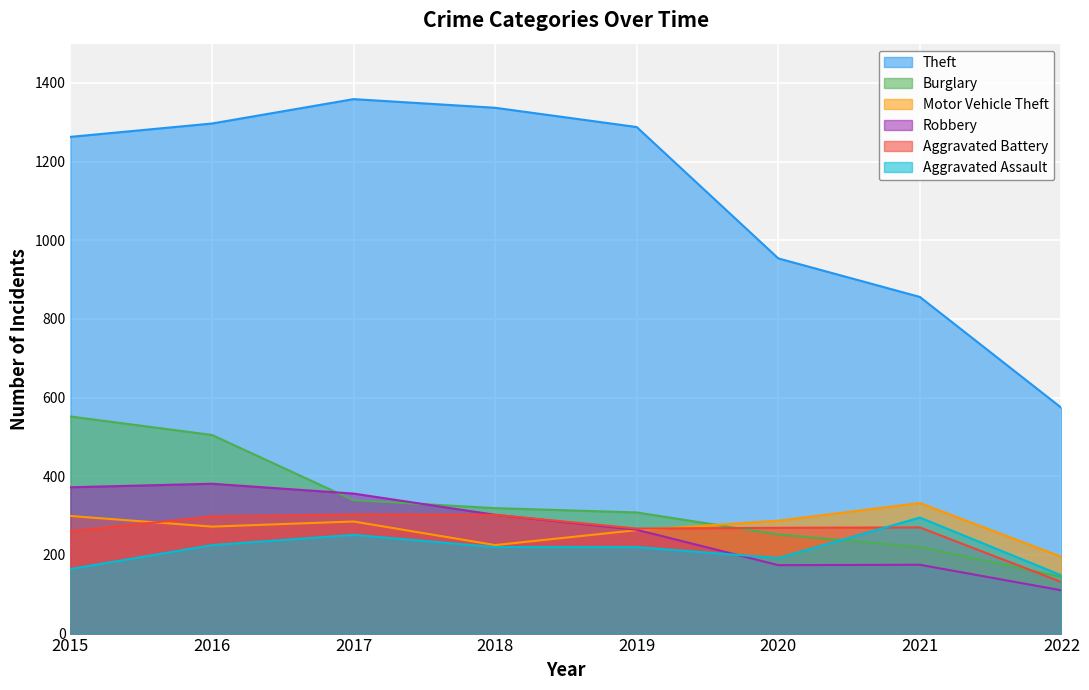

What is the value of the Burglary point at the 3rd from the left?

339